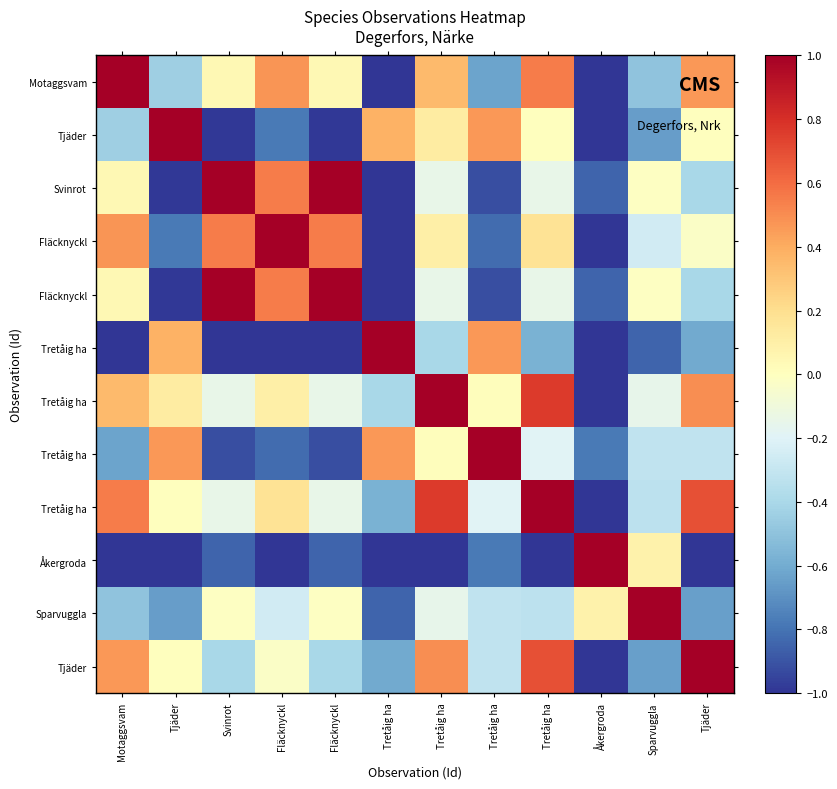

What is the total value across all series at Tretåig ha?

-6.9